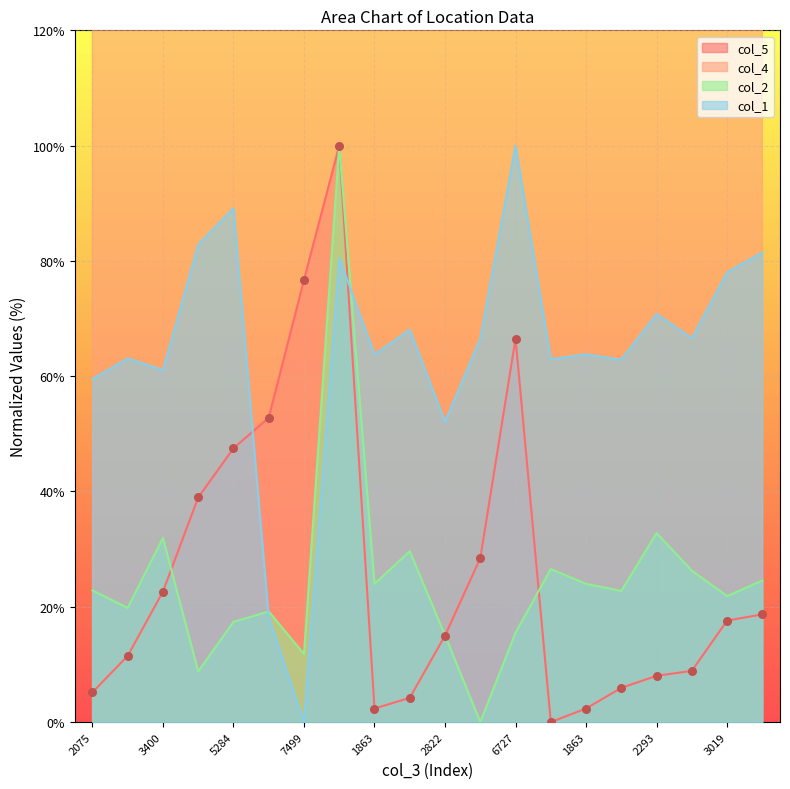

Is the value of col_2 at 2075 greater than the value of col_5 at 2075?

Yes